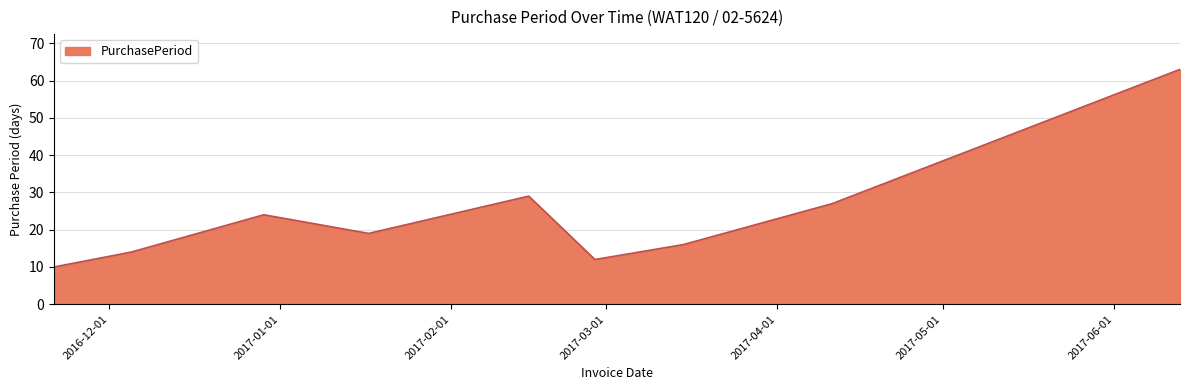

What is the smallest value displayed?

10